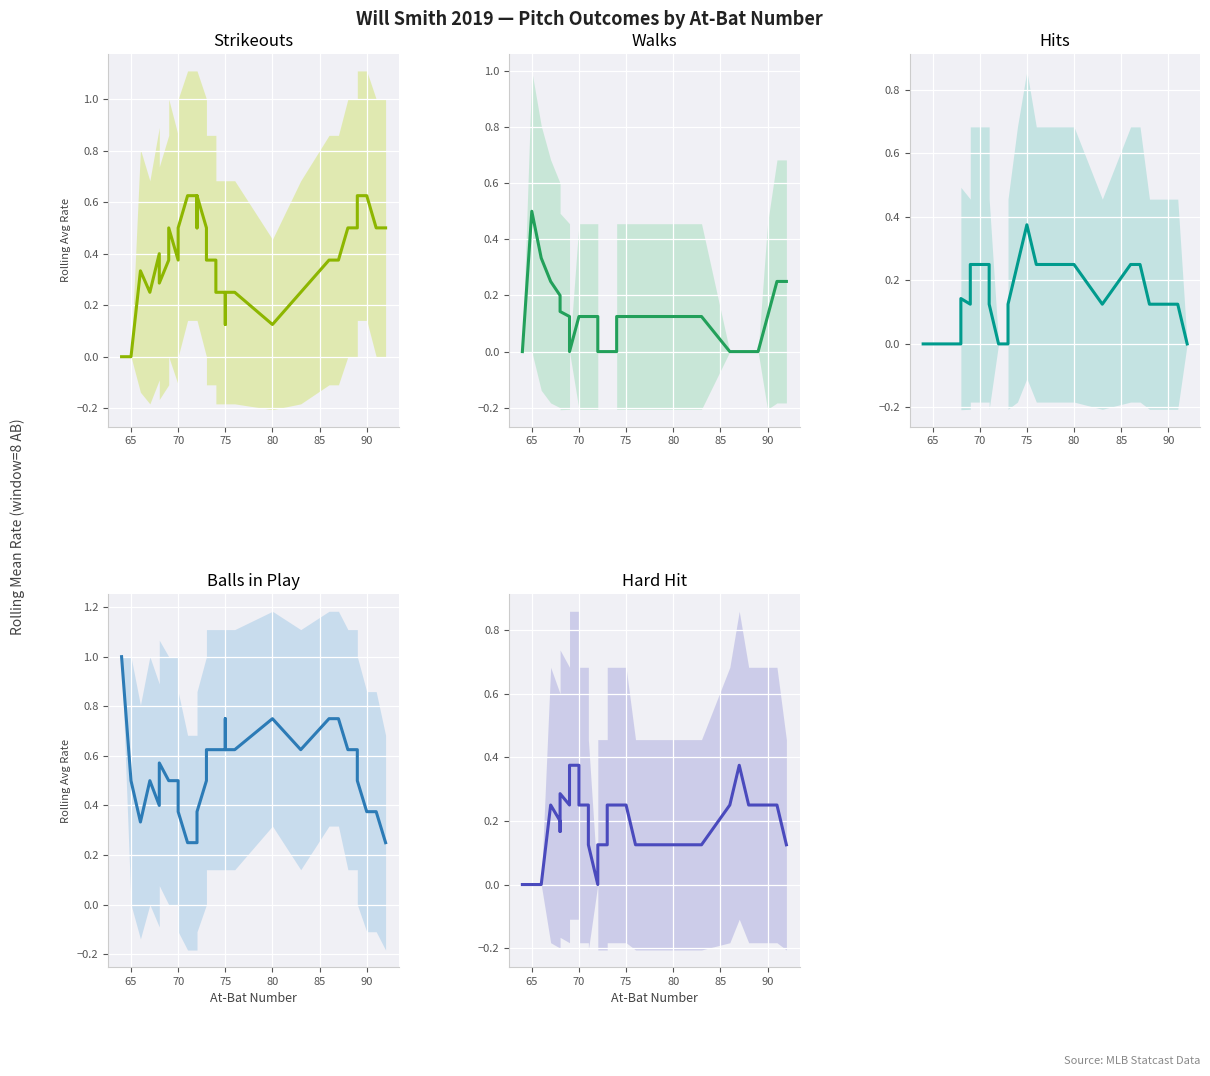

Is it true that bb equals 0.2 at 90?

False